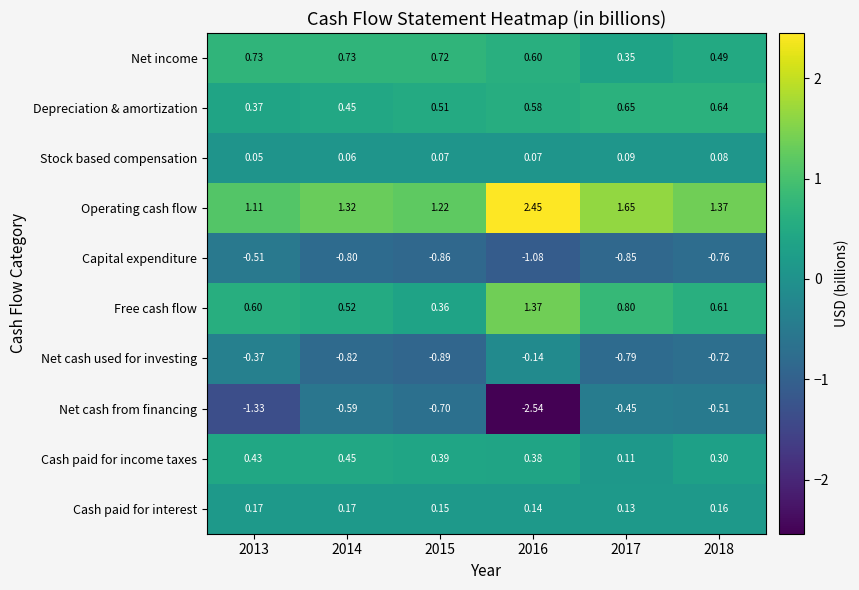

Which series has the largest total across all categories?

Operating cash flow